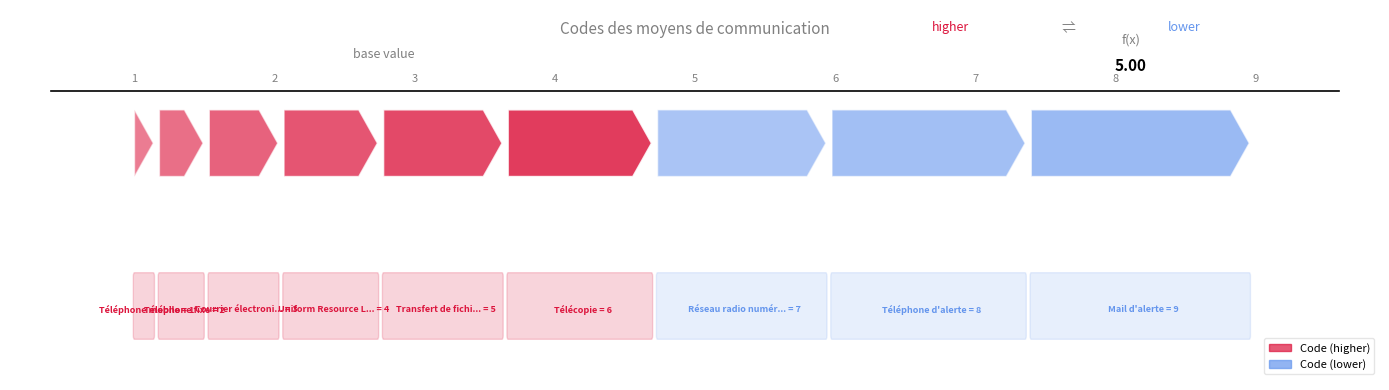

Reading left to right, transcribe all the data shown in this chart.

Téléphone mobile=1	Téléphone fixe=2	Courrier électronique=3	Uniform Resource Location=4	Transfert de fichiers=5	Télécopie=6	Réseau radio numérique ANTARES=7	Téléphone d'alerte=8	Mail d'alerte=9